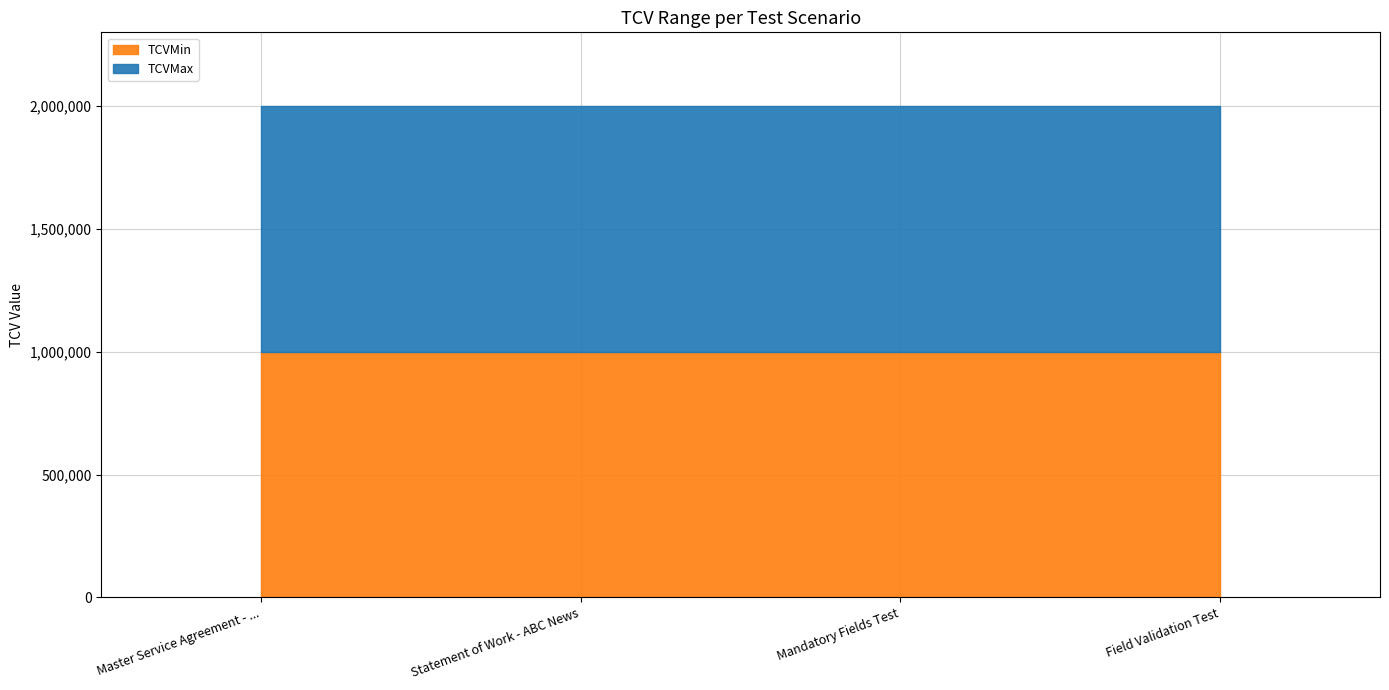

Which series has the largest total across all categories?

TCVMax